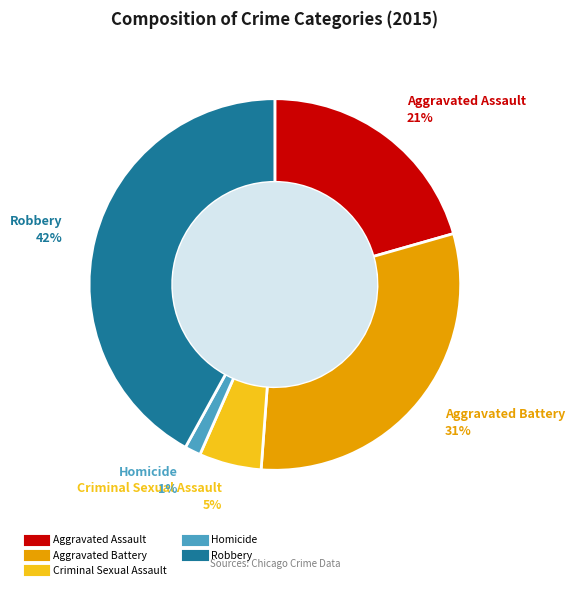

Which category has the biggest portion of the pie?

Robbery